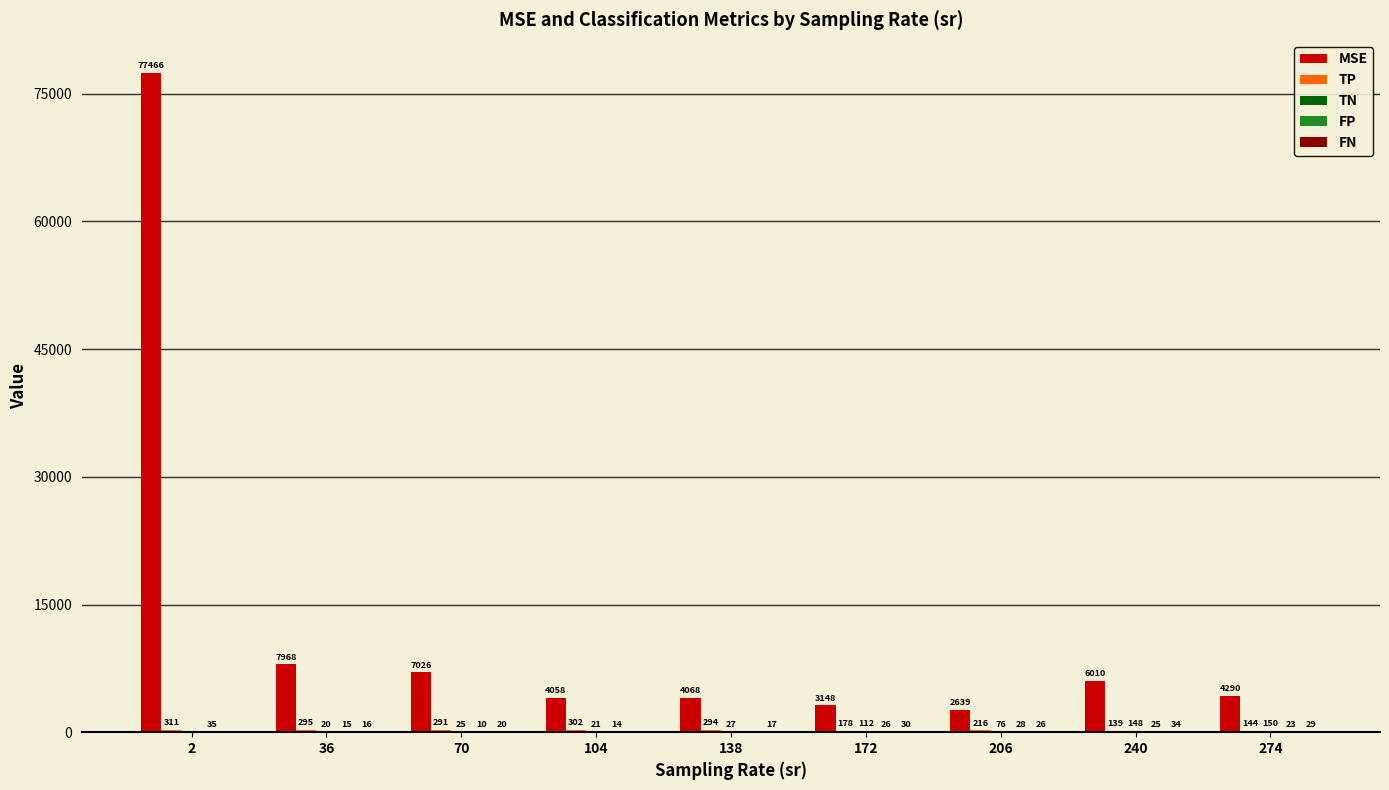

Where is MSE nearest to the value 40052?

36